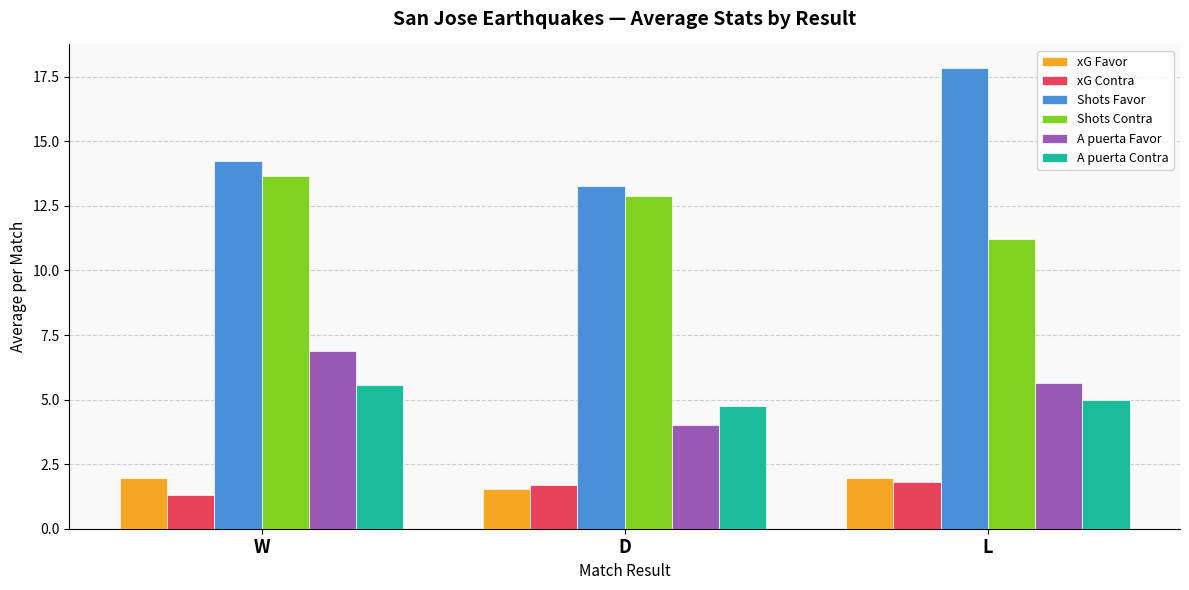

Which label corresponds to the smallest value in the chart?

W